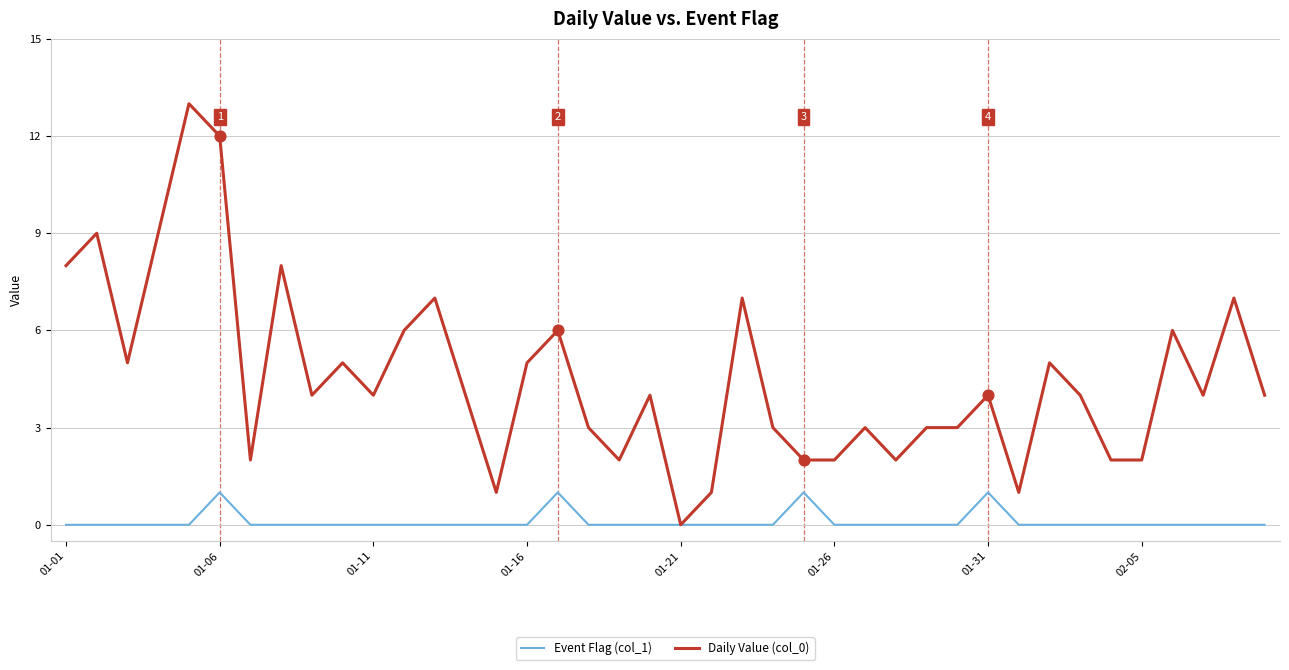

What is the maximum value shown in the chart?

13